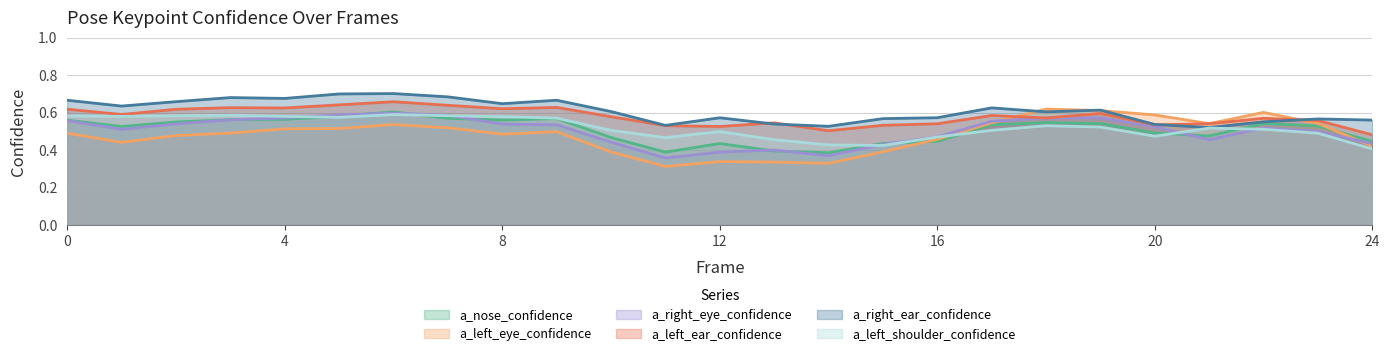

Rank the series at 11 from highest to lowest value.

a_right_ear_confidence, a_left_ear_confidence, a_left_shoulder_confidence, a_nose_confidence, a_right_eye_confidence, a_left_eye_confidence